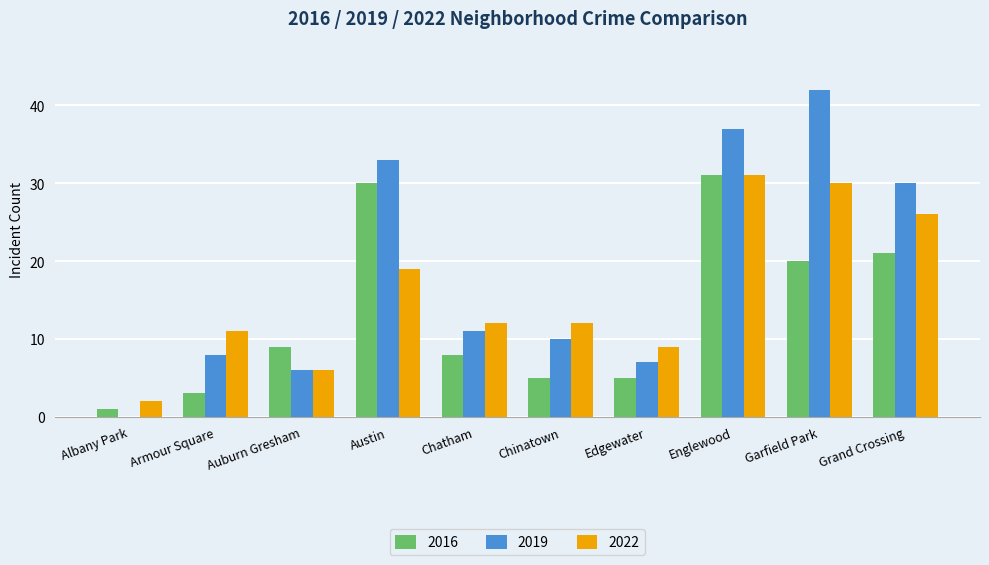

At which label does 2019 first exceed 11?

Austin